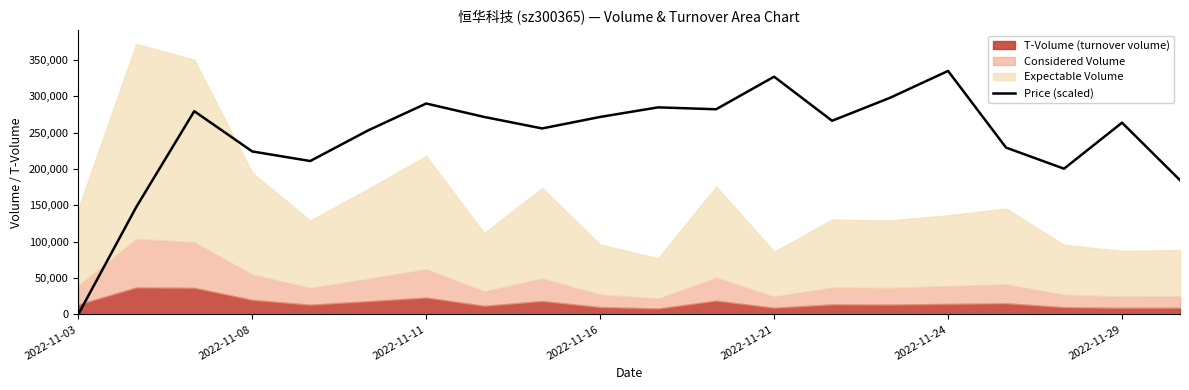

Is it true that the value at 14 is 298203.6?

True